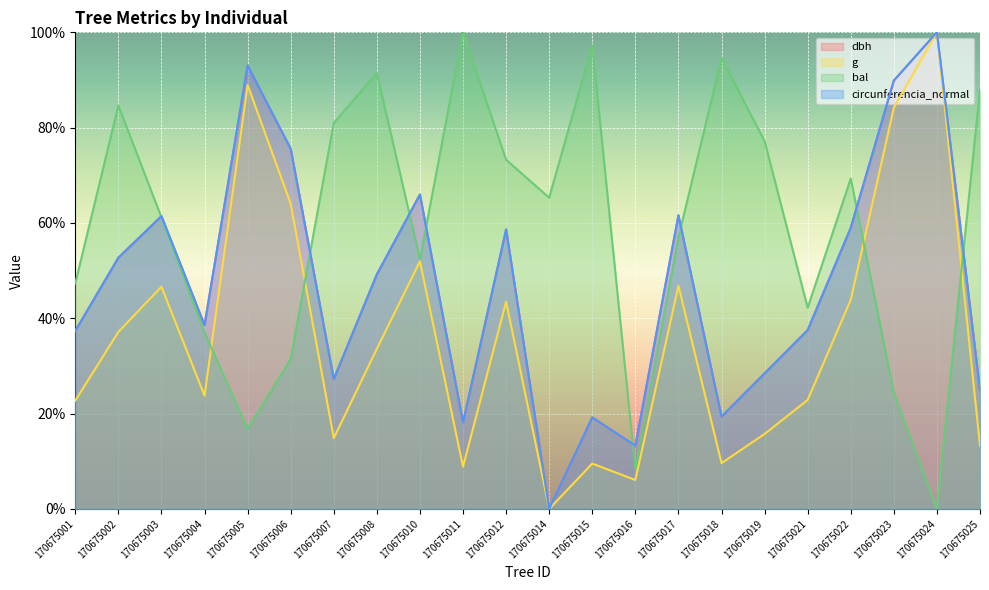

Rank the series at 170675010 from highest to lowest value.

dbh, circunferencia_normal, bal, g